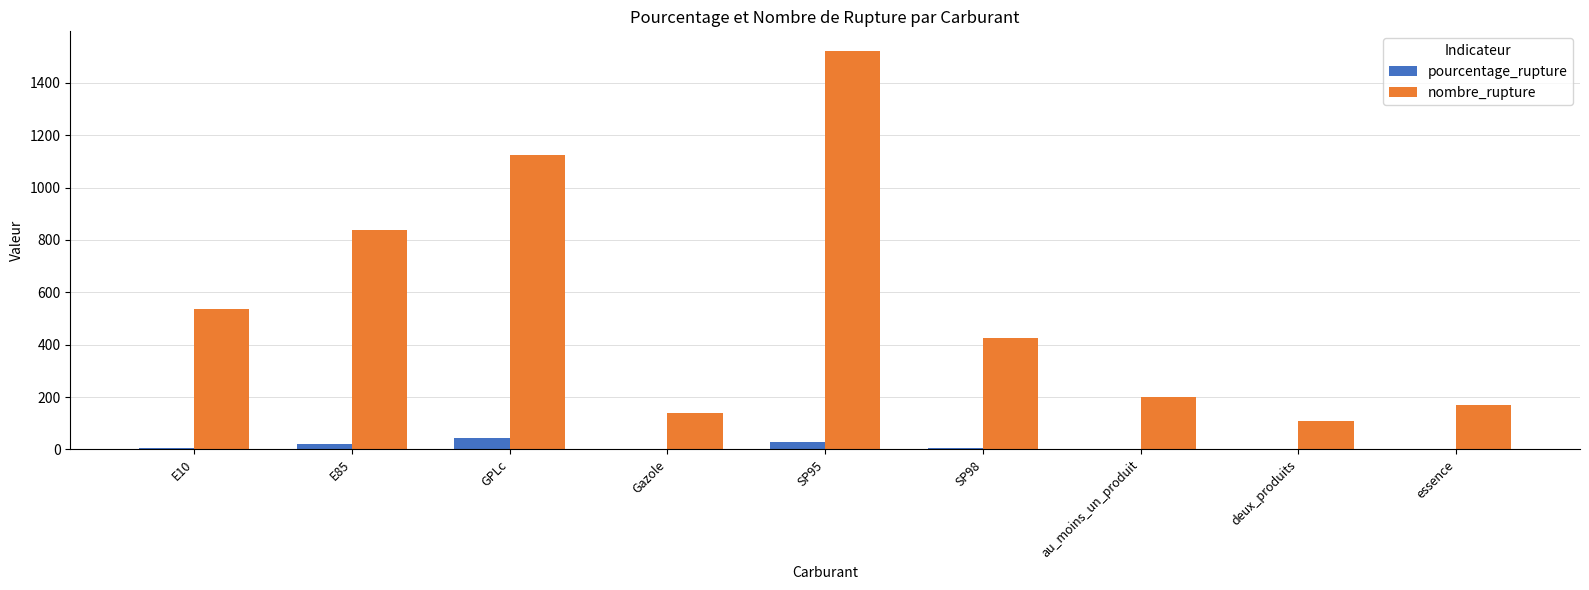

What is the greatest value displayed?

1521.0